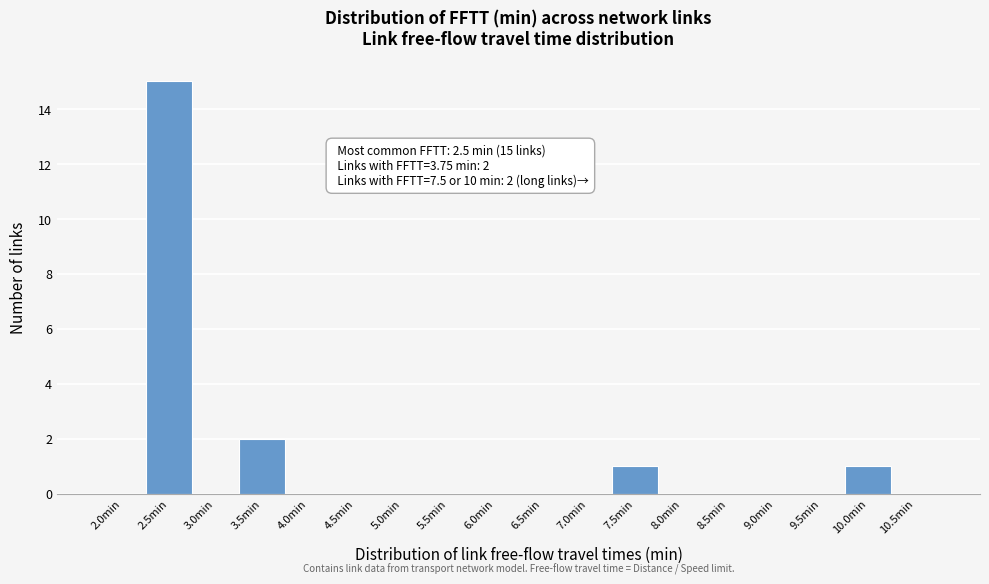

Reading left to right, what are all the values shown in this chart?

2.0min=0	2.5min=15	3.0min=0	3.5min=2	4.0min=0	4.5min=0	5.0min=0	5.5min=0	6.0min=0	6.5min=0	7.0min=0	7.5min=1	8.0min=0	8.5min=0	9.0min=0	9.5min=0	10.0min=1	10.5min=0